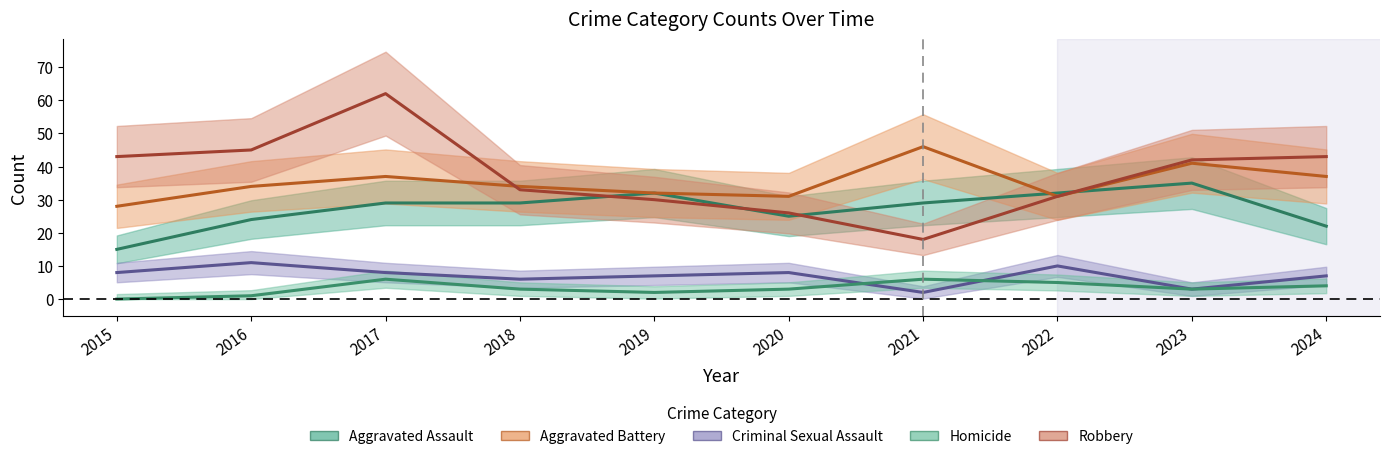

Is this an area chart (filled region under the line)?

No